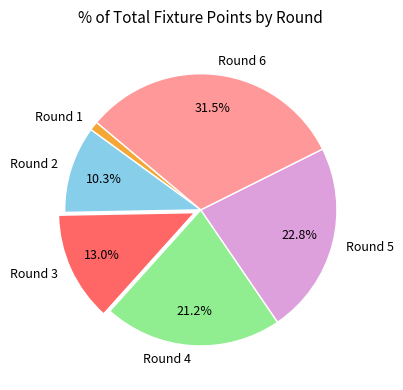

The Round 3 slice represents 19% of the pie. True or false?

False